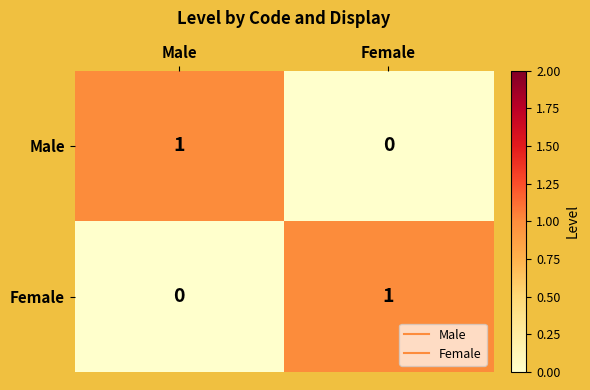

At Male, list the series in order from smallest to largest.

Female, Male